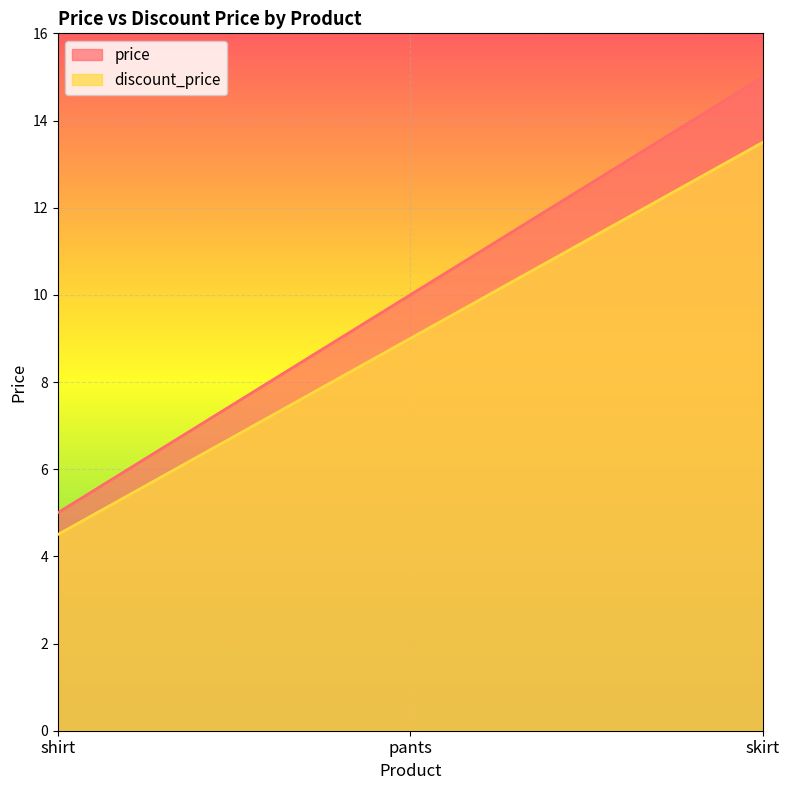

Which category has the lowest value across all series?

shirt